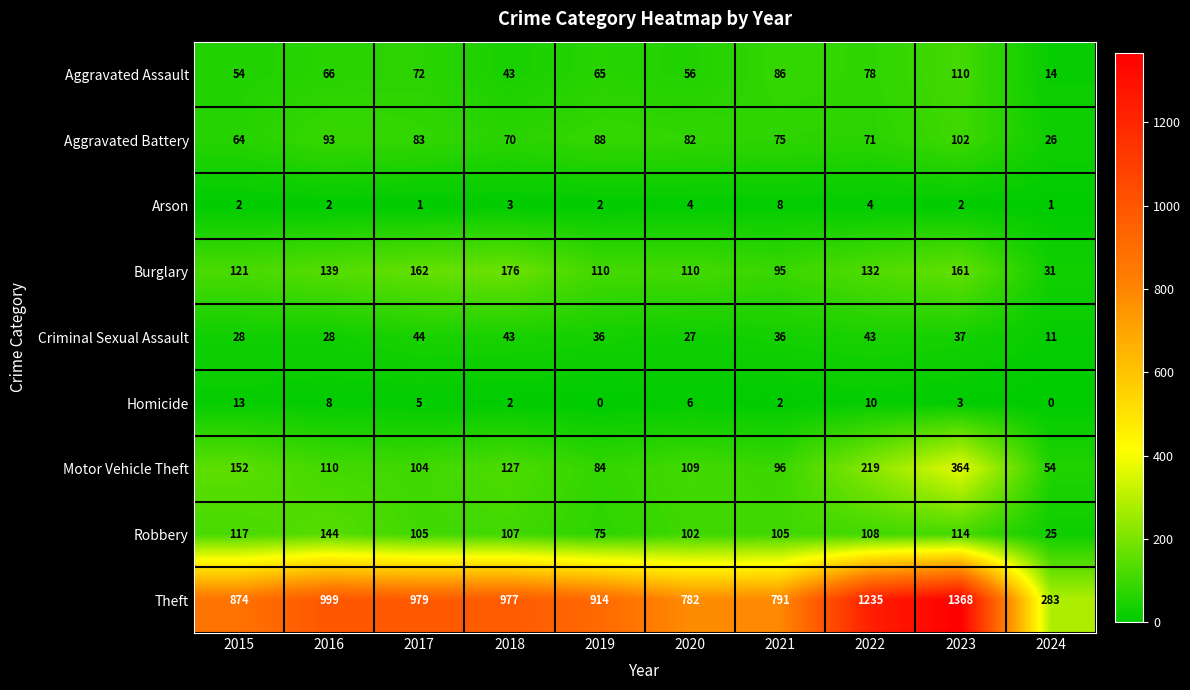

Which series has the largest range (max minus min)?

Theft